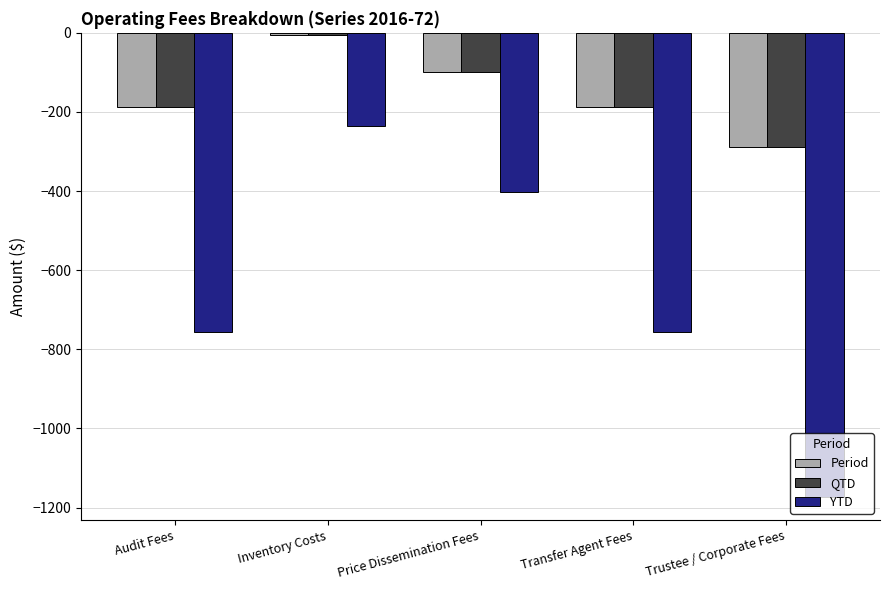

What is the sum of the QTD values at Transfer Agent Fees and Audit Fees?

-373.1